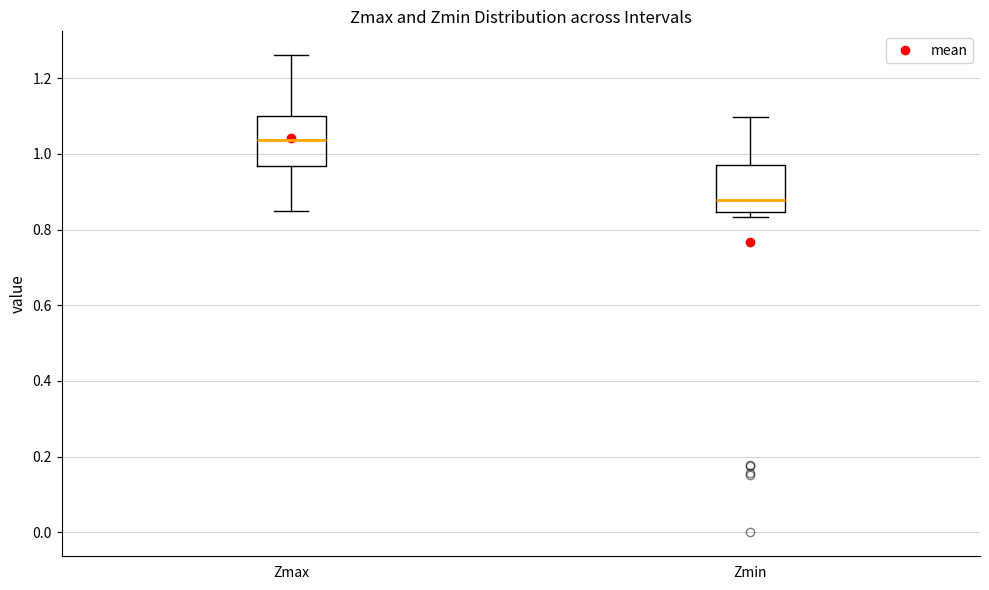

Where does the upper whisker of the box for Zmin end on the y-axis? The values are not printed on the chart, so give them approximately, as read against the axis.

1.10